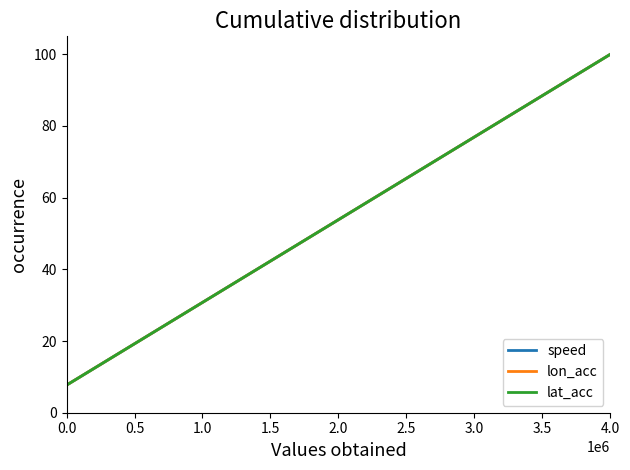

Does the chart display data point markers on the line(s)?

No